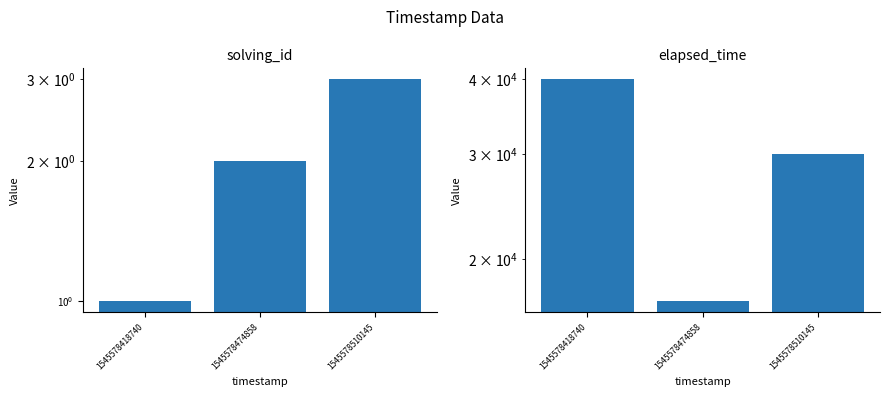

Is it true that solving_id equals 1 at 1545578418740?

True